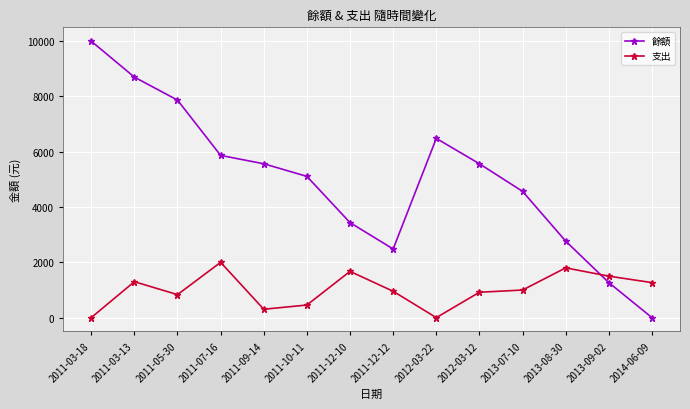

How many intersections are there between 餘額 and 支出?

1